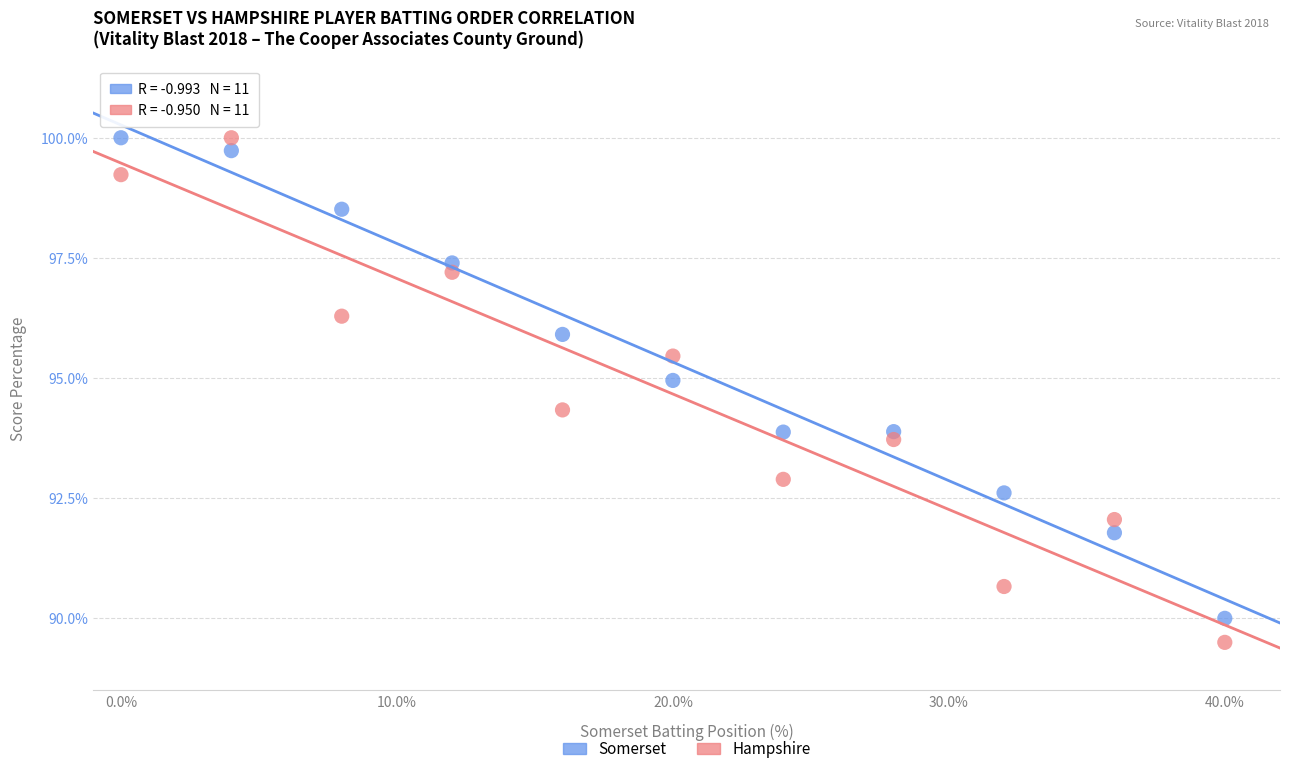

What is the X range (max minus min) for the scatter plot?

40.0